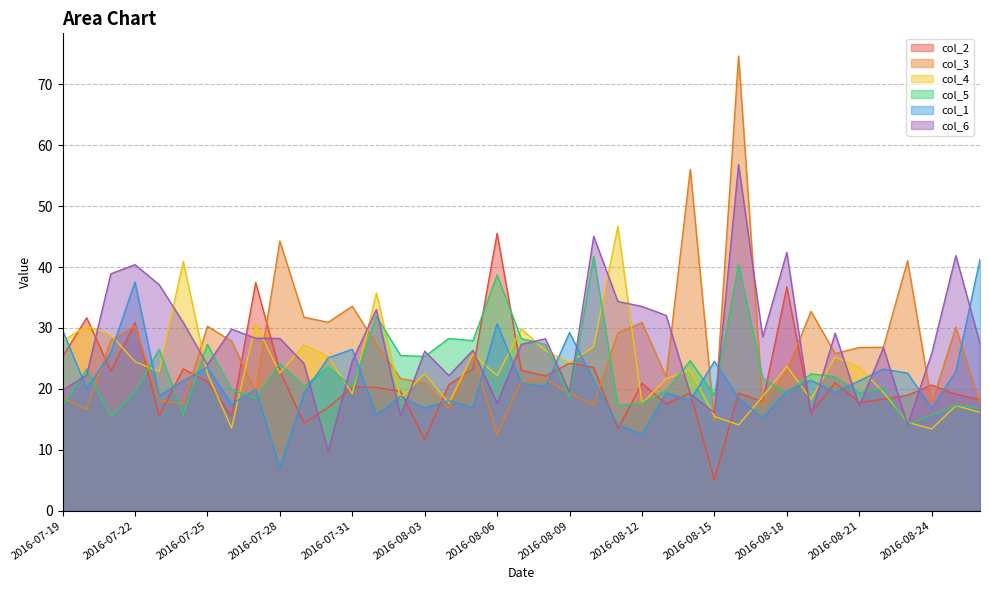

Reading left to right, transcribe all the data shown in this chart.

col_2: 2016-07-19=25.3	2016-07-20=31.7	2016-07-21=22.9	2016-07-22=30.9	2016-07-23=15.6	2016-07-24=23.3	2016-07-25=21.2	2016-07-26=15.5	2016-07-27=37.5	2016-07-28=22.9	2016-07-29=14.4	2016-07-30=16.9	2016-07-31=20.3	2016-08-01=20.2	2016-08-02=19.6	2016-08-03=11.7	2016-08-04=20.7	2016-08-05=23.2	2016-08-06=45.6	2016-08-07=23.1	2016-08-08=22.1	2016-08-09=24.2	2016-08-10=23.5	2016-08-11=13.4	2016-08-12=20.9	2016-08-13=17.5	2016-08-14=19.3	2016-08-15=5.1	2016-08-16=19.3	2016-08-17=17.9	2016-08-18=36.8	2016-08-19=16.1	2016-08-20=21.0	2016-08-21=17.8	2016-08-22=18.3	2016-08-23=18.9	2016-08-24=20.6	2016-08-25=19.1	2016-08-26=18.2
col_3: 2016-07-19=18.5	2016-07-20=16.6	2016-07-21=27.9	2016-07-22=30.3	2016-07-23=18.1	2016-07-24=17.5	2016-07-25=30.3	2016-07-26=27.8	2016-07-27=19.5	2016-07-28=44.3	2016-07-29=31.8	2016-07-30=30.9	2016-07-31=33.6	2016-08-01=27.3	2016-08-02=21.7	2016-08-03=21.0	2016-08-04=16.7	2016-08-05=25.7	2016-08-06=12.4	2016-08-07=21.3	2016-08-08=21.6	2016-08-09=19.3	2016-08-10=17.3	2016-08-11=29.2	2016-08-12=30.9	2016-08-13=22.0	2016-08-14=56.0	2016-08-15=14.6	2016-08-16=74.6	2016-08-17=17.3	2016-08-18=22.9	2016-08-19=32.7	2016-08-20=25.8	2016-08-21=26.8	2016-08-22=26.8	2016-08-23=41.0	2016-08-24=17.7	2016-08-25=30.1	2016-08-26=17.6
col_4: 2016-07-19=27.8	2016-07-20=30.3	2016-07-21=28.9	2016-07-22=24.5	2016-07-23=22.8	2016-07-24=40.9	2016-07-25=22.5	2016-07-26=13.6	2016-07-27=30.7	2016-07-28=22.6	2016-07-29=27.2	2016-07-30=25.3	2016-07-31=19.2	2016-08-01=35.7	2016-08-02=18.5	2016-08-03=22.5	2016-08-04=17.7	2016-08-05=25.7	2016-08-06=22.2	2016-08-07=29.8	2016-08-08=26.3	2016-08-09=24.3	2016-08-10=26.9	2016-08-11=46.7	2016-08-12=17.6	2016-08-13=21.6	2016-08-14=23.1	2016-08-15=15.5	2016-08-16=14.1	2016-08-17=18.8	2016-08-18=23.7	2016-08-19=18.3	2016-08-20=25.2	2016-08-21=23.5	2016-08-22=19.4	2016-08-23=14.5	2016-08-24=13.4	2016-08-25=17.2	2016-08-26=16.1
col_5: 2016-07-19=17.1	2016-07-20=23.3	2016-07-21=15.4	2016-07-22=19.5	2016-07-23=26.5	2016-07-24=15.7	2016-07-25=27.3	2016-07-26=19.9	2016-07-27=18.5	2016-07-28=24.2	2016-07-29=20.4	2016-07-30=23.6	2016-07-31=20.3	2016-08-01=31.9	2016-08-02=25.5	2016-08-03=25.3	2016-08-04=28.3	2016-08-05=27.9	2016-08-06=38.7	2016-08-07=28.3	2016-08-08=27.3	2016-08-09=18.6	2016-08-10=41.8	2016-08-11=17.3	2016-08-12=17.7	2016-08-13=19.7	2016-08-14=24.6	2016-08-15=19.0	2016-08-16=40.5	2016-08-17=21.8	2016-08-18=19.4	2016-08-19=22.5	2016-08-20=22.0	2016-08-21=19.4	2016-08-22=20.1	2016-08-23=14.2	2016-08-24=15.7	2016-08-25=17.3	2016-08-26=16.8
col_1: 2016-07-19=29.6	2016-07-20=20.1	2016-07-21=25.9	2016-07-22=37.5	2016-07-23=18.8	2016-07-24=21.3	2016-07-25=23.6	2016-07-26=17.5	2016-07-27=19.9	2016-07-28=7.1	2016-07-29=19.3	2016-07-30=25.1	2016-07-31=26.5	2016-08-01=15.7	2016-08-02=18.8	2016-08-03=16.8	2016-08-04=18.0	2016-08-05=16.9	2016-08-06=30.7	2016-08-07=21.0	2016-08-08=20.4	2016-08-09=29.2	2016-08-10=21.3	2016-08-11=14.1	2016-08-12=12.5	2016-08-13=19.3	2016-08-14=18.1	2016-08-15=24.5	2016-08-16=18.5	2016-08-17=15.2	2016-08-18=19.6	2016-08-19=21.4	2016-08-20=19.4	2016-08-21=21.3	2016-08-22=23.2	2016-08-23=22.6	2016-08-24=16.8	2016-08-25=22.9	2016-08-26=41.2
col_6: 2016-07-19=19.8	2016-07-20=22.3	2016-07-21=38.9	2016-07-22=40.4	2016-07-23=37.1	2016-07-24=30.9	2016-07-25=23.9	2016-07-26=29.8	2016-07-27=28.3	2016-07-28=28.3	2016-07-29=24.2	2016-07-30=9.7	2016-07-31=24.6	2016-08-01=33.0	2016-08-02=15.5	2016-08-03=26.2	2016-08-04=22.2	2016-08-05=26.3	2016-08-06=17.6	2016-08-07=27.3	2016-08-08=28.2	2016-08-09=19.5	2016-08-10=45.0	2016-08-11=34.4	2016-08-12=33.5	2016-08-13=32.1	2016-08-14=19.2	2016-08-15=16.1	2016-08-16=56.8	2016-08-17=28.5	2016-08-18=42.4	2016-08-19=15.8	2016-08-20=29.1	2016-08-21=17.2	2016-08-22=26.8	2016-08-23=14.1	2016-08-24=25.8	2016-08-25=41.9	2016-08-26=27.4